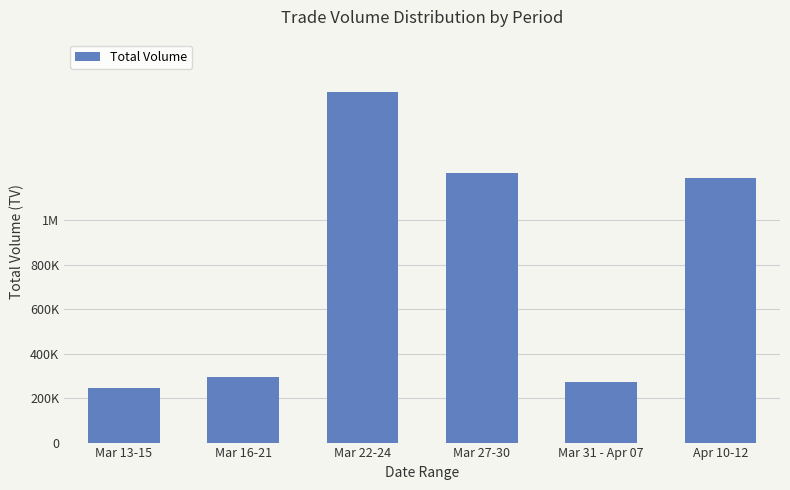

At which category does the chart reach its minimum across all series?

Mar 13-15